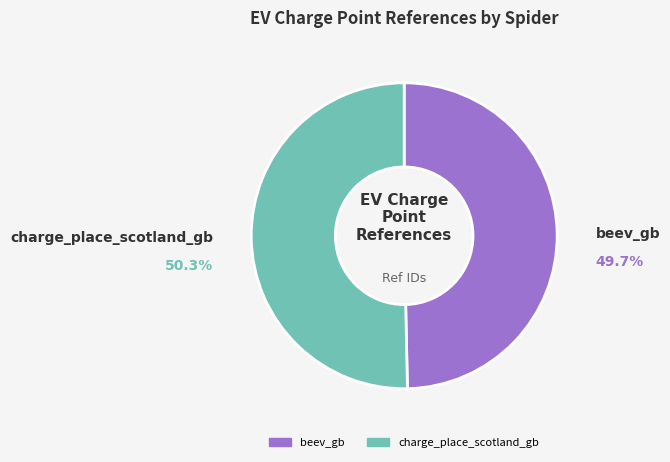

How many segments does this pie chart have?

2